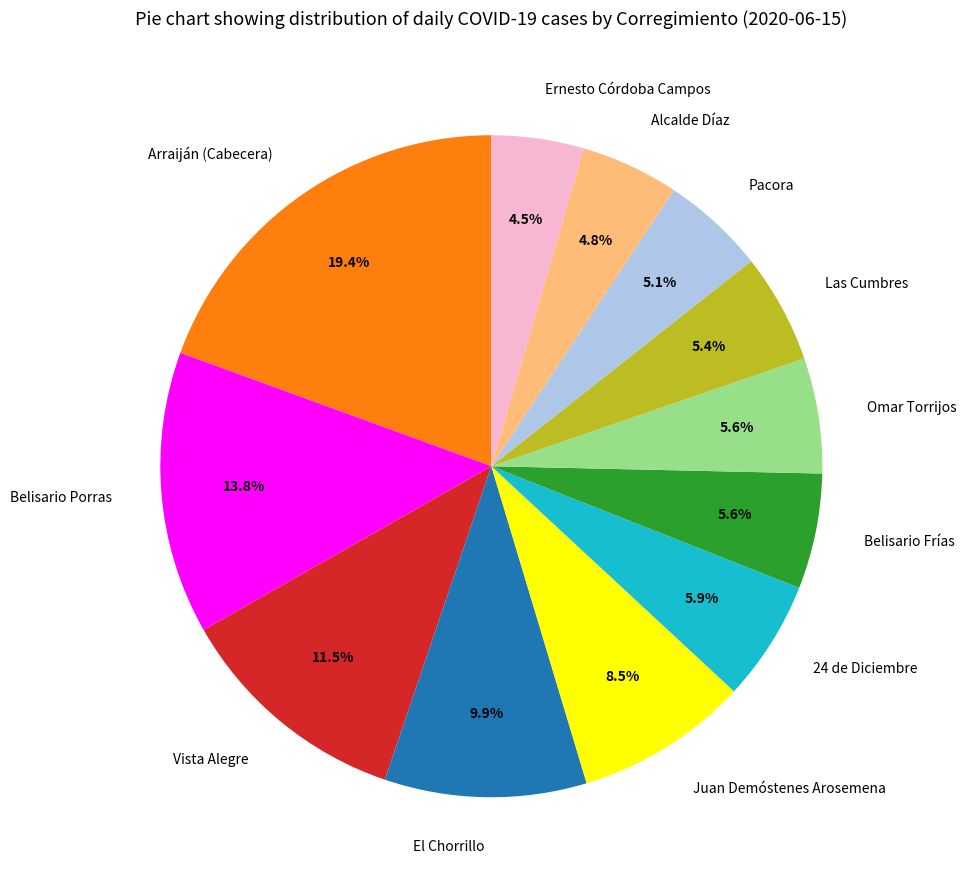

How many slices are in this pie chart?

12